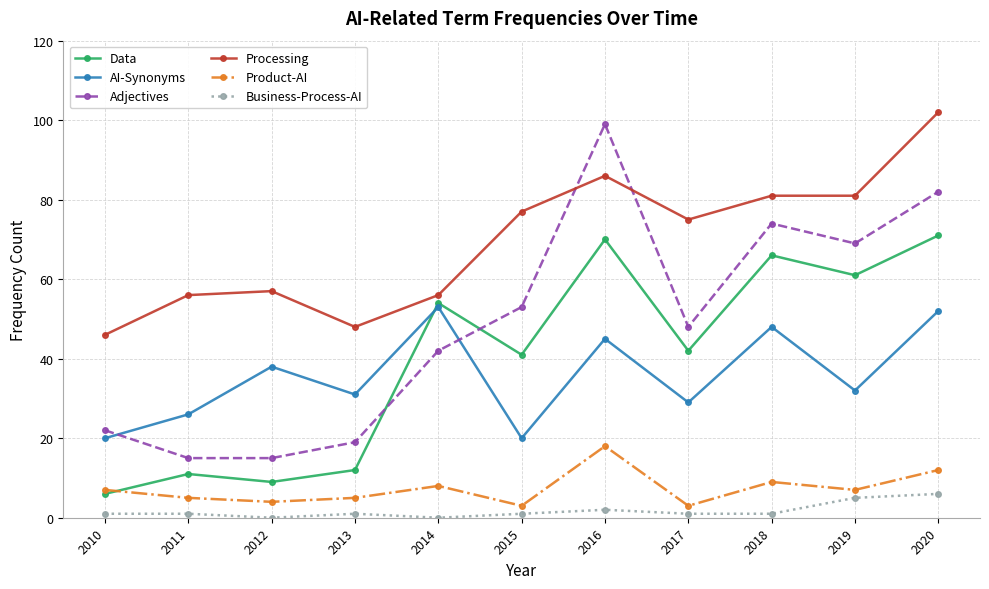

What value does the Adjectives series have at 2013?

19